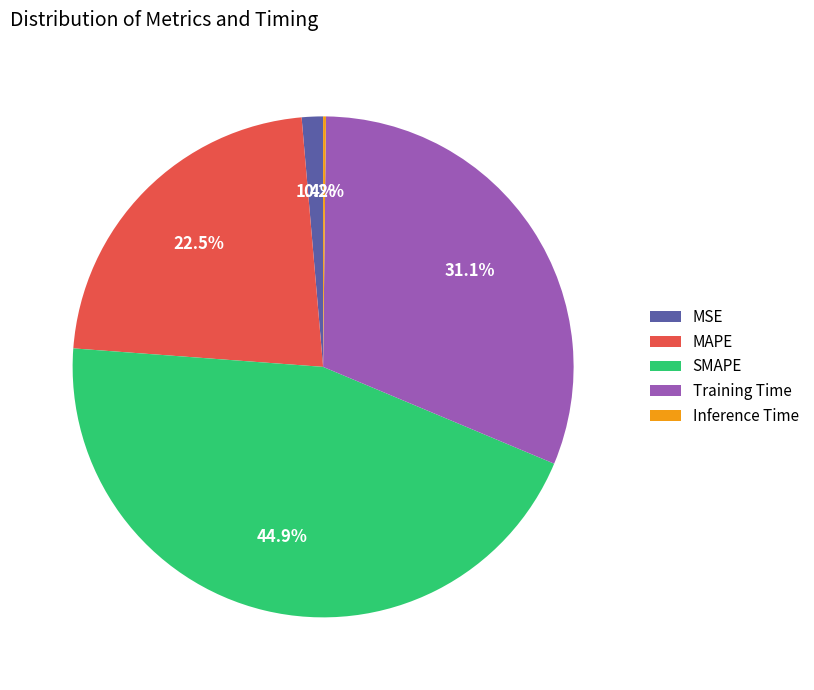

Which category has the biggest portion of the pie?

SMAPE